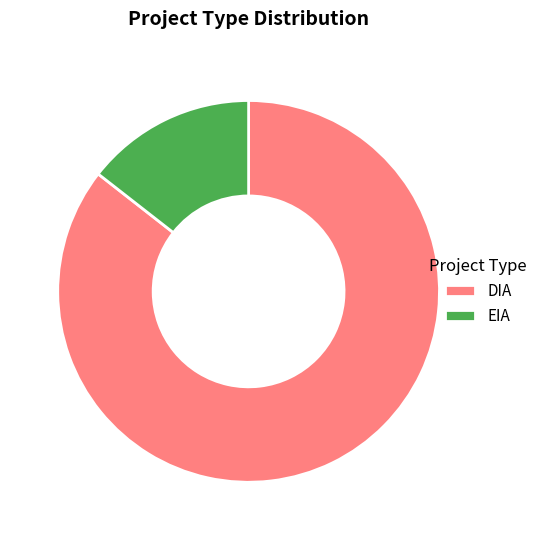

How many segments does this pie chart have?

2